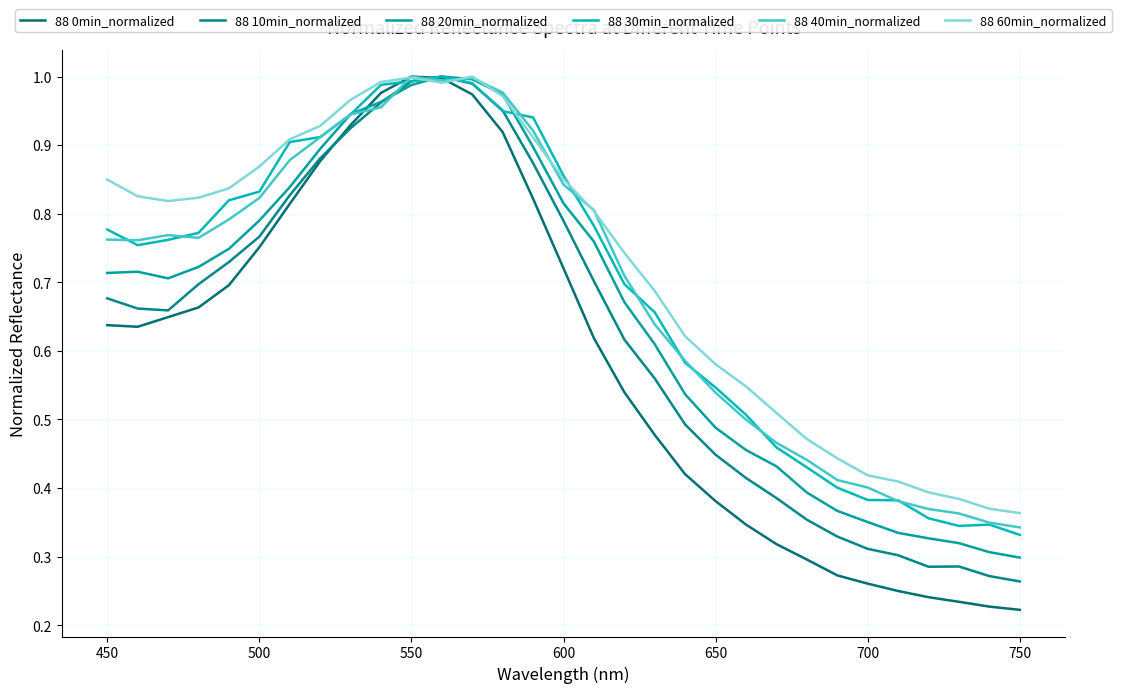

Reading left to right, extract all data points from this chart.

88 0min_normalized: 0.6	0.6	0.6	0.7	0.7	0.8	0.8	0.9	0.9	1.0	1.0	1.0	1.0	0.9	0.8	0.7	0.6	0.5	0.5	0.4	0.4	0.3	0.3	0.3	0.3	0.3	0.2	0.2	0.2	0.2	0.2
88 10min_normalized: 0.7	0.7	0.7	0.7	0.7	0.8	0.8	0.9	0.9	1.0	1.0	1.0	1.0	1.0	0.9	0.8	0.7	0.6	0.6	0.5	0.4	0.4	0.4	0.4	0.3	0.3	0.3	0.3	0.3	0.3	0.3
88 20min_normalized: 0.7	0.7	0.7	0.7	0.7	0.8	0.8	0.9	0.9	1.0	1.0	1.0	1.0	1.0	0.9	0.8	0.8	0.7	0.6	0.5	0.5	0.5	0.4	0.4	0.4	0.4	0.3	0.3	0.3	0.3	0.3
88 30min_normalized: 0.8	0.8	0.8	0.8	0.8	0.8	0.9	0.9	0.9	1.0	1.0	1.0	1.0	0.9	0.9	0.9	0.8	0.7	0.7	0.6	0.5	0.5	0.5	0.4	0.4	0.4	0.4	0.4	0.3	0.3	0.3
88 40min_normalized: 0.8	0.8	0.8	0.8	0.8	0.8	0.9	0.9	0.9	1.0	1.0	1.0	1.0	1.0	0.9	0.8	0.8	0.7	0.6	0.6	0.5	0.5	0.5	0.4	0.4	0.4	0.4	0.4	0.4	0.3	0.3
88 60min_normalized: 0.8	0.8	0.8	0.8	0.8	0.9	0.9	0.9	1.0	1.0	1.0	1.0	1.0	1.0	0.9	0.9	0.8	0.7	0.7	0.6	0.6	0.5	0.5	0.5	0.4	0.4	0.4	0.4	0.4	0.4	0.4